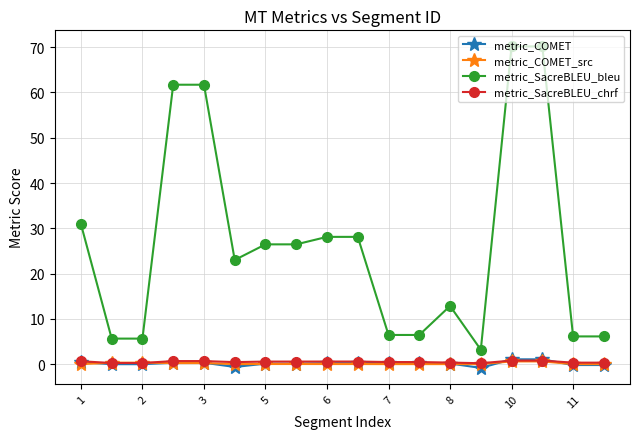

How many categories are shown in the chart?

18